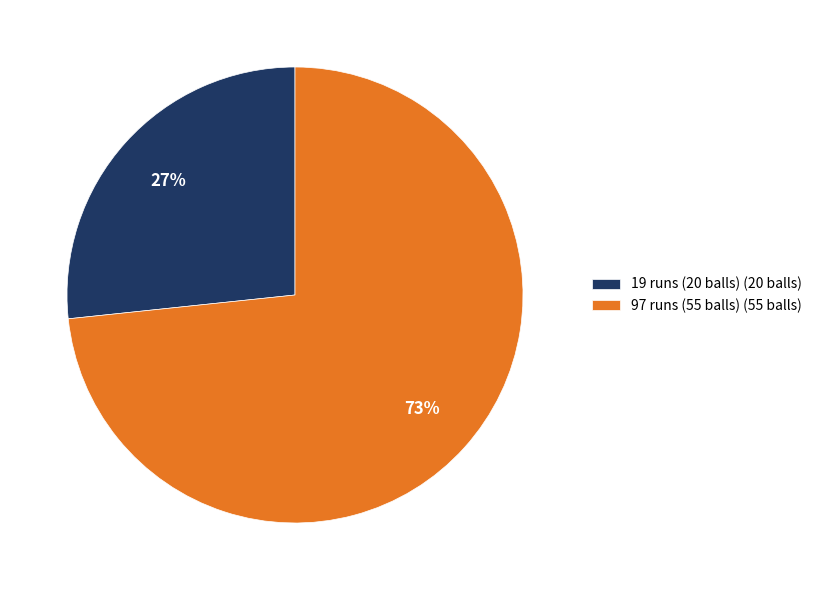

What is the largest slice in the pie chart?

97 runs (55 balls)